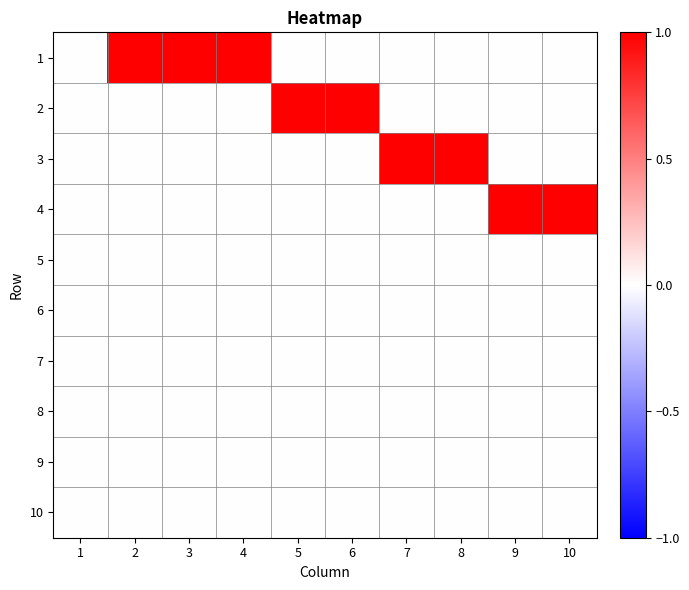

At 5, list the series in order from largest to smallest.

2, 1, 3, 4, 5, 6, 7, 8, 9, 10